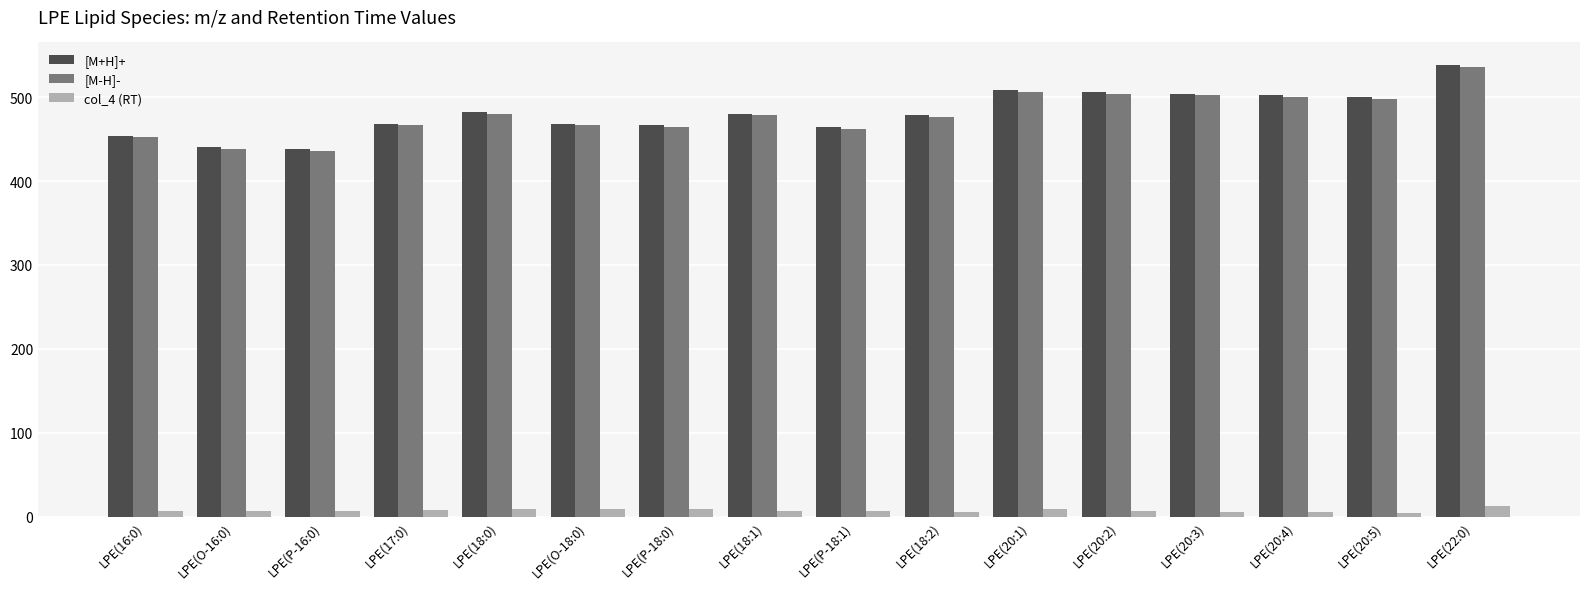

At how many categories does at least one series exceed 149?

16